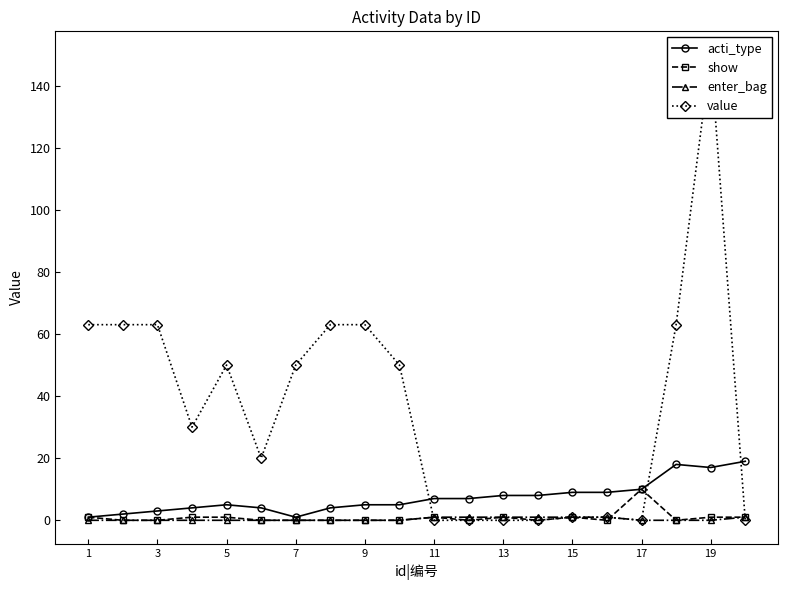

True or false: show has more than 0 points higher than both neighbors.

True